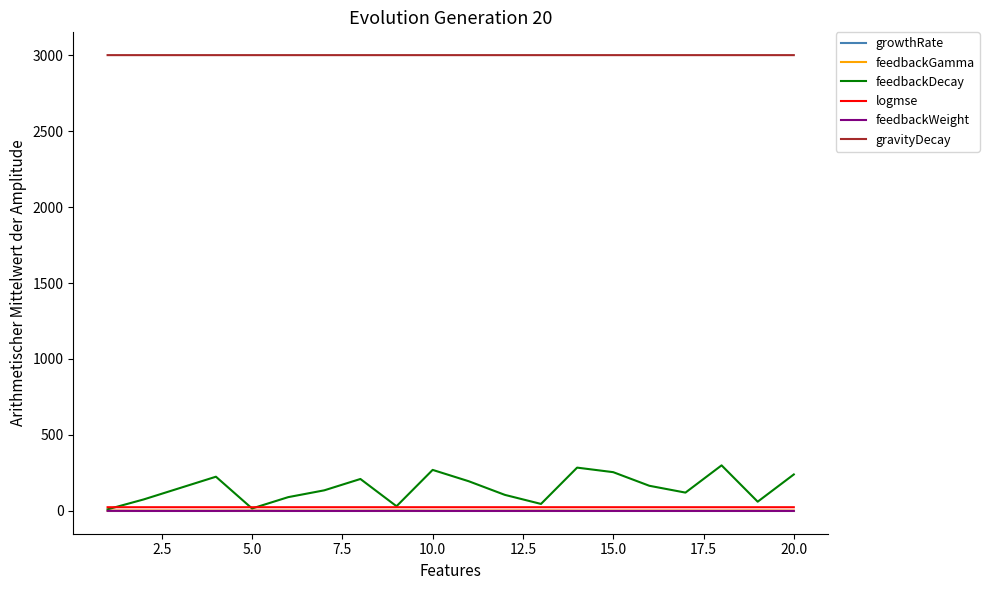

True or false: gravityDecay and growthRate cross at least once.

False